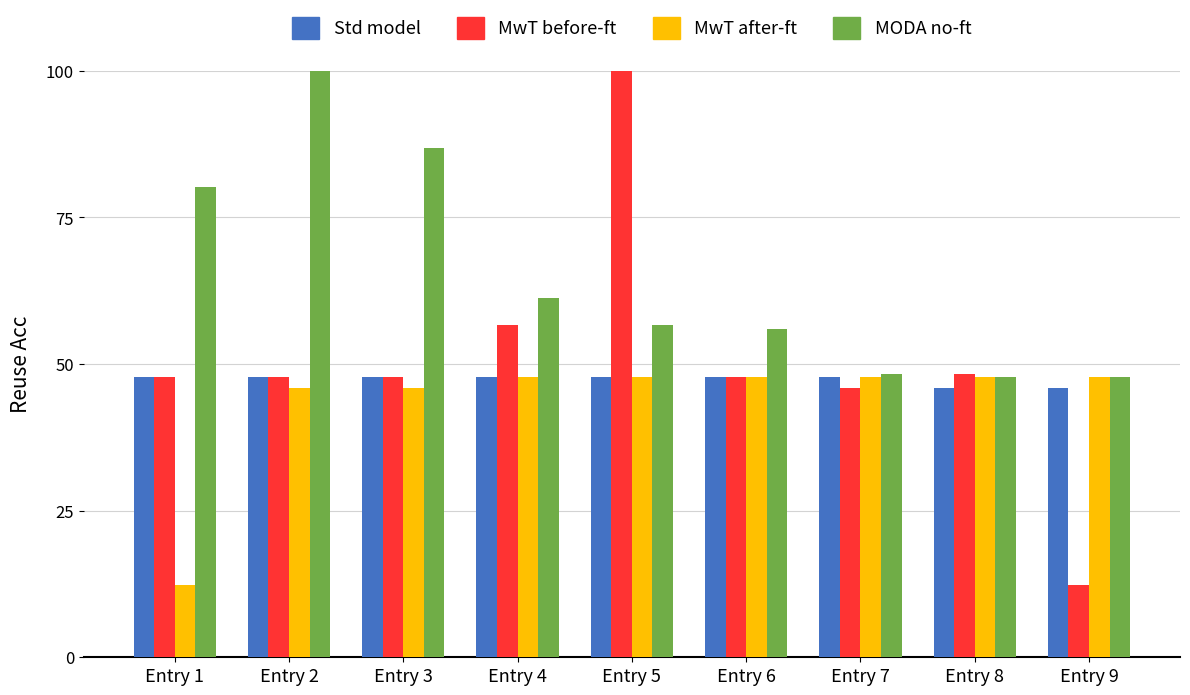

Does the chart contain any negative values?

No